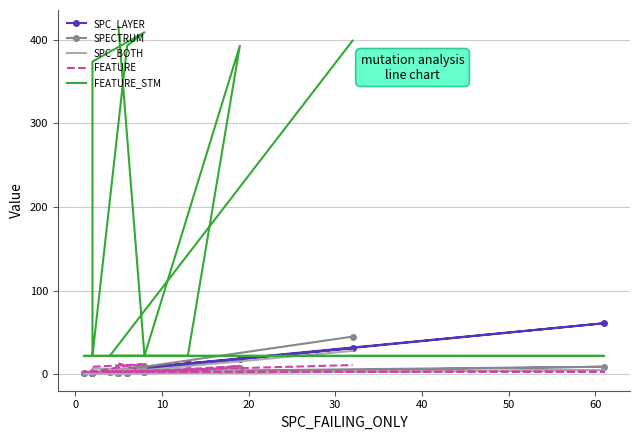

What is the difference between the FEATURE values at 10 and 60?

7